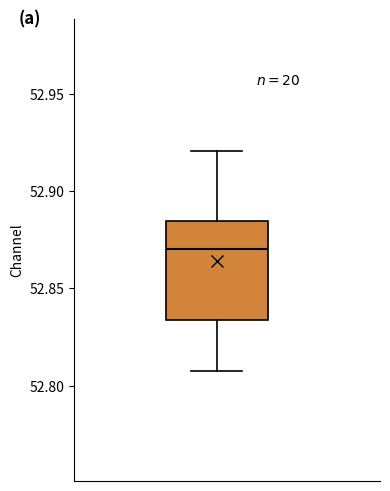

Read this box plot against the y-axis: the position of the median line, the range covered by the box, and the ends of both whiskers. The values are not printed on the chart, so give them approximately, as read against the axis.

median 52.870, box 52.835 to 52.885, whiskers 52.810 to 52.920